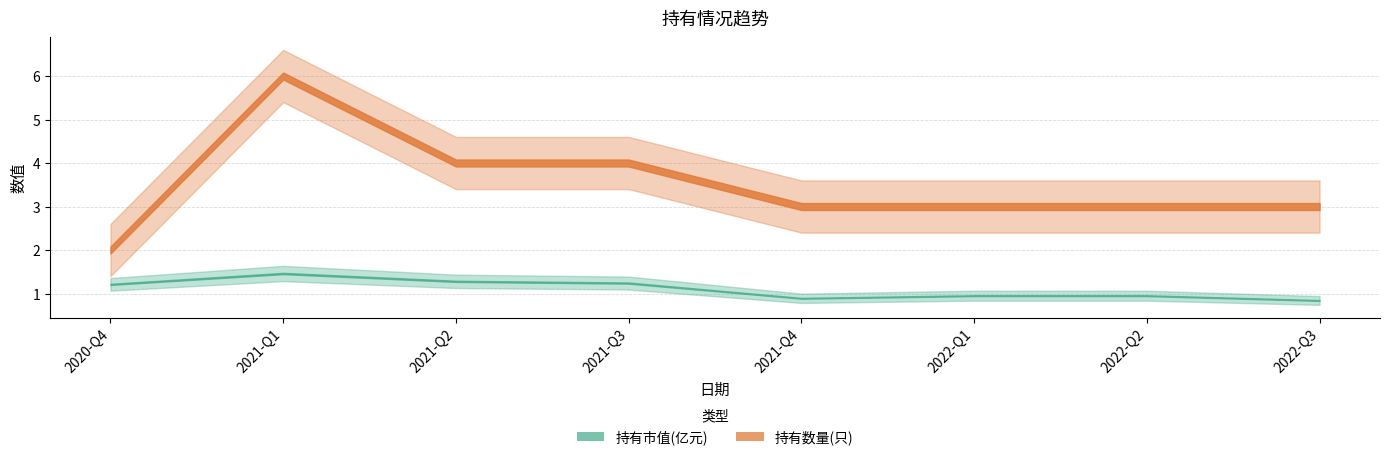

How many data points in 持有市值(亿元) are less than 1?

4